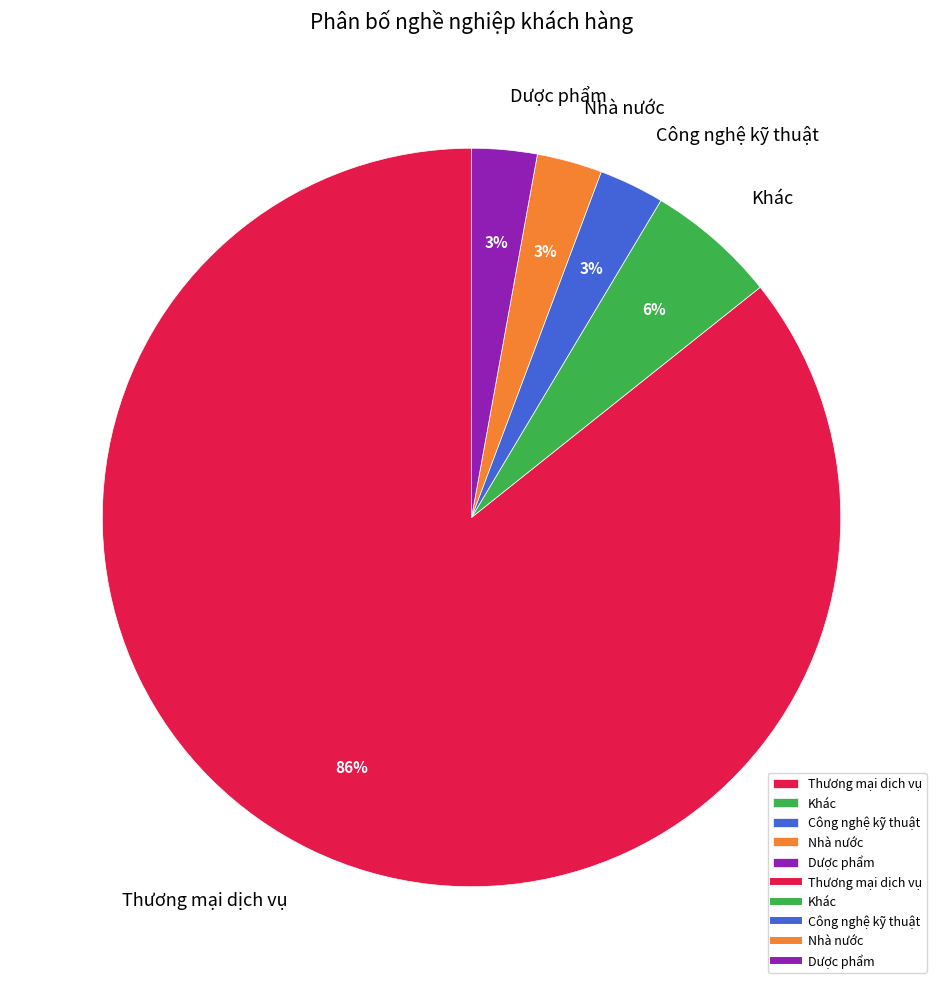

True or false: Công nghệ kỹ thuật accounts for 3% of the total.

True